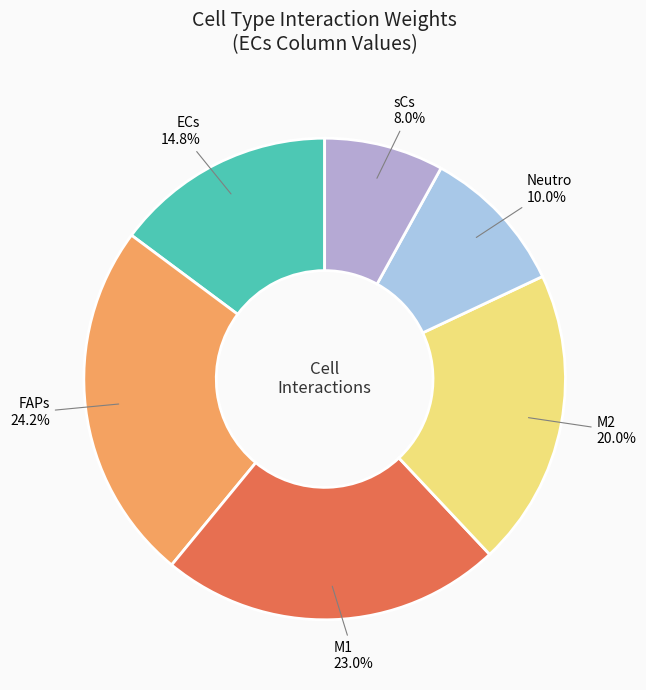

What is the largest slice in the pie chart?

FAPs